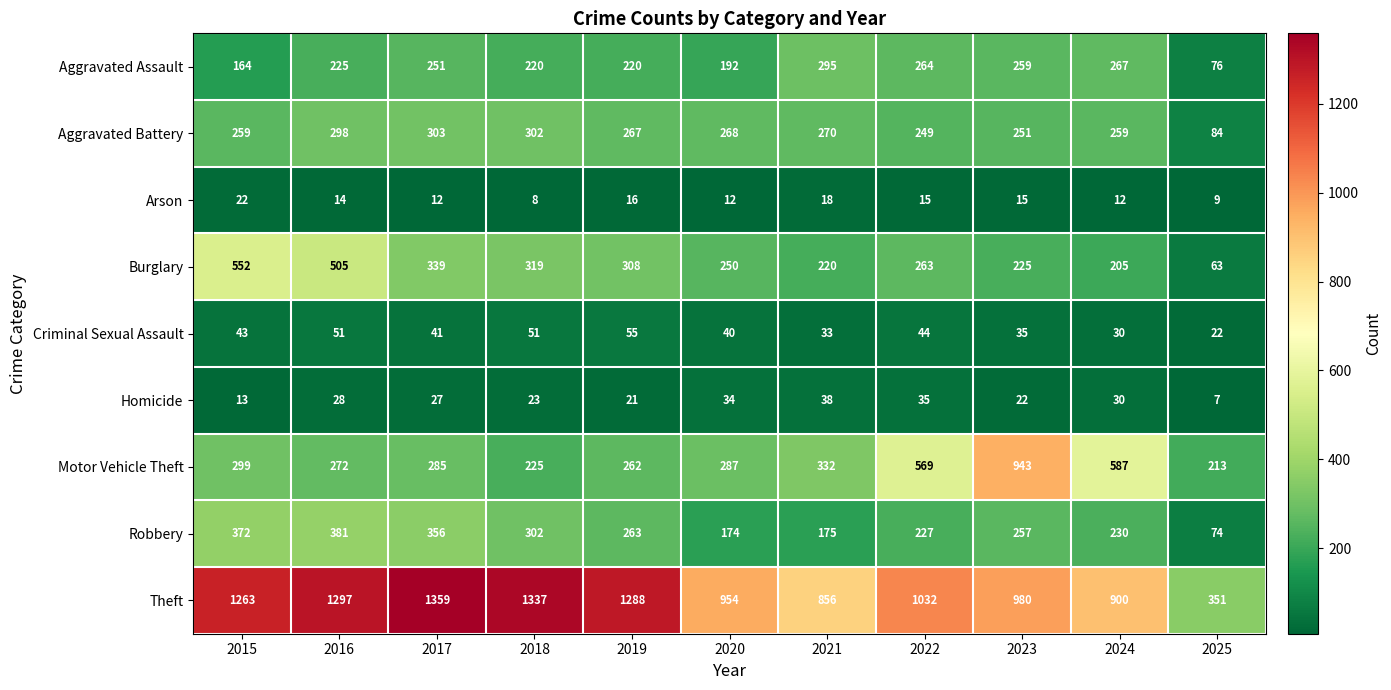

At which label does Burglary first exceed 263?

2015